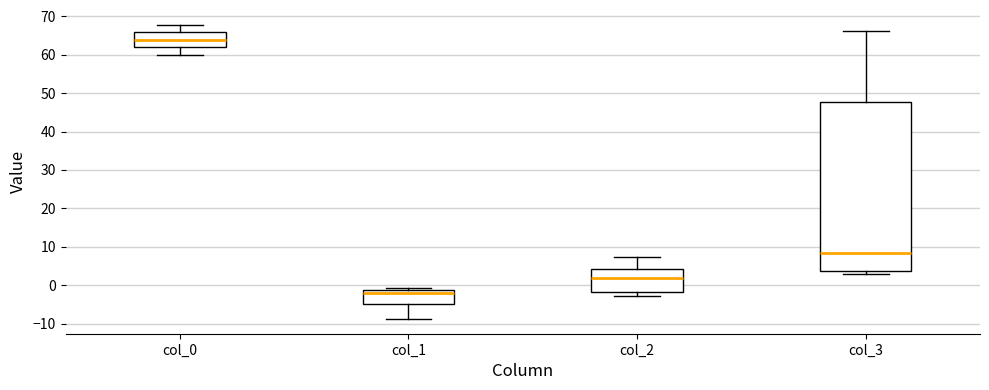

Which box has the lowest median line?

col_1